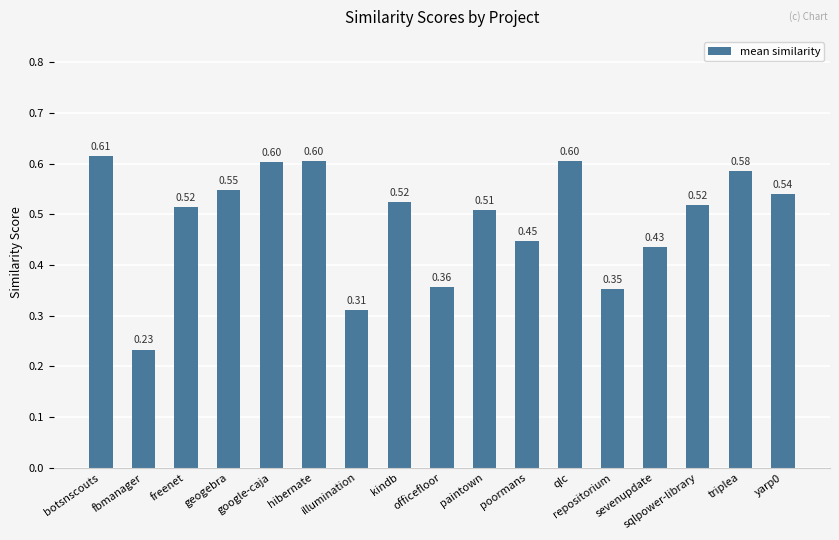

What is the average value?

0.5